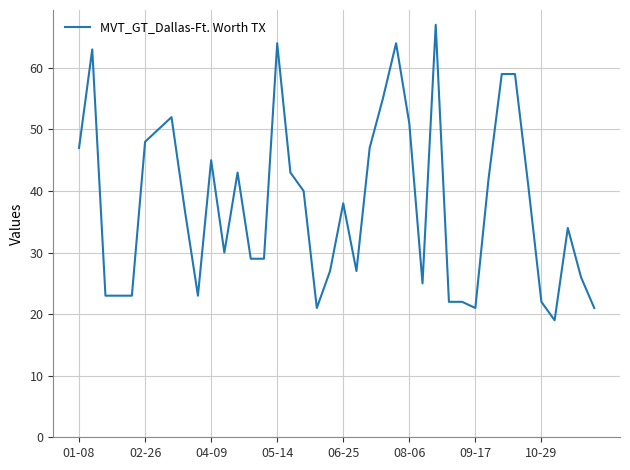

What is the greatest value displayed?

67